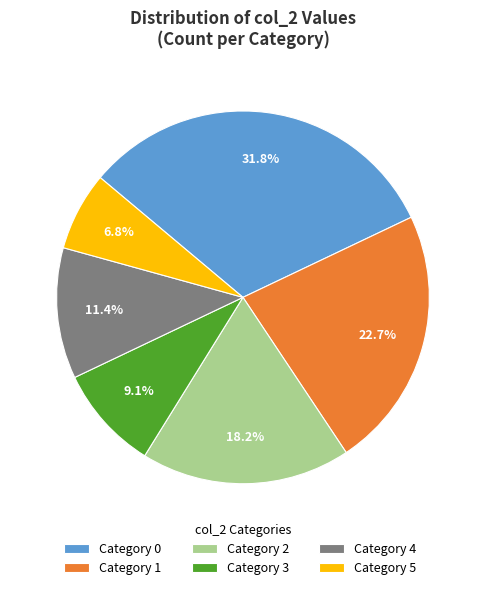

How many slices are in this pie chart?

6